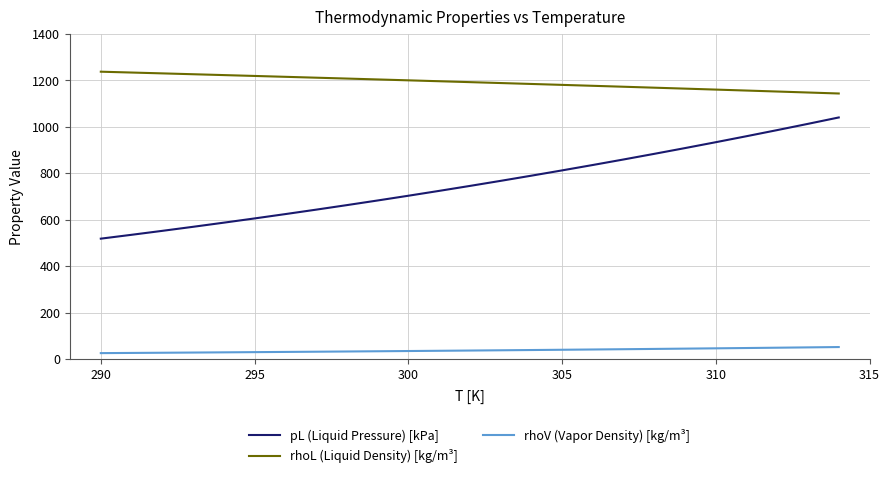

What are all the series names shown in the legend?

pL (Liquid Pressure) [kPa], rhoL (Liquid Density) [kg/m³], rhoV (Vapor Density) [kg/m³]